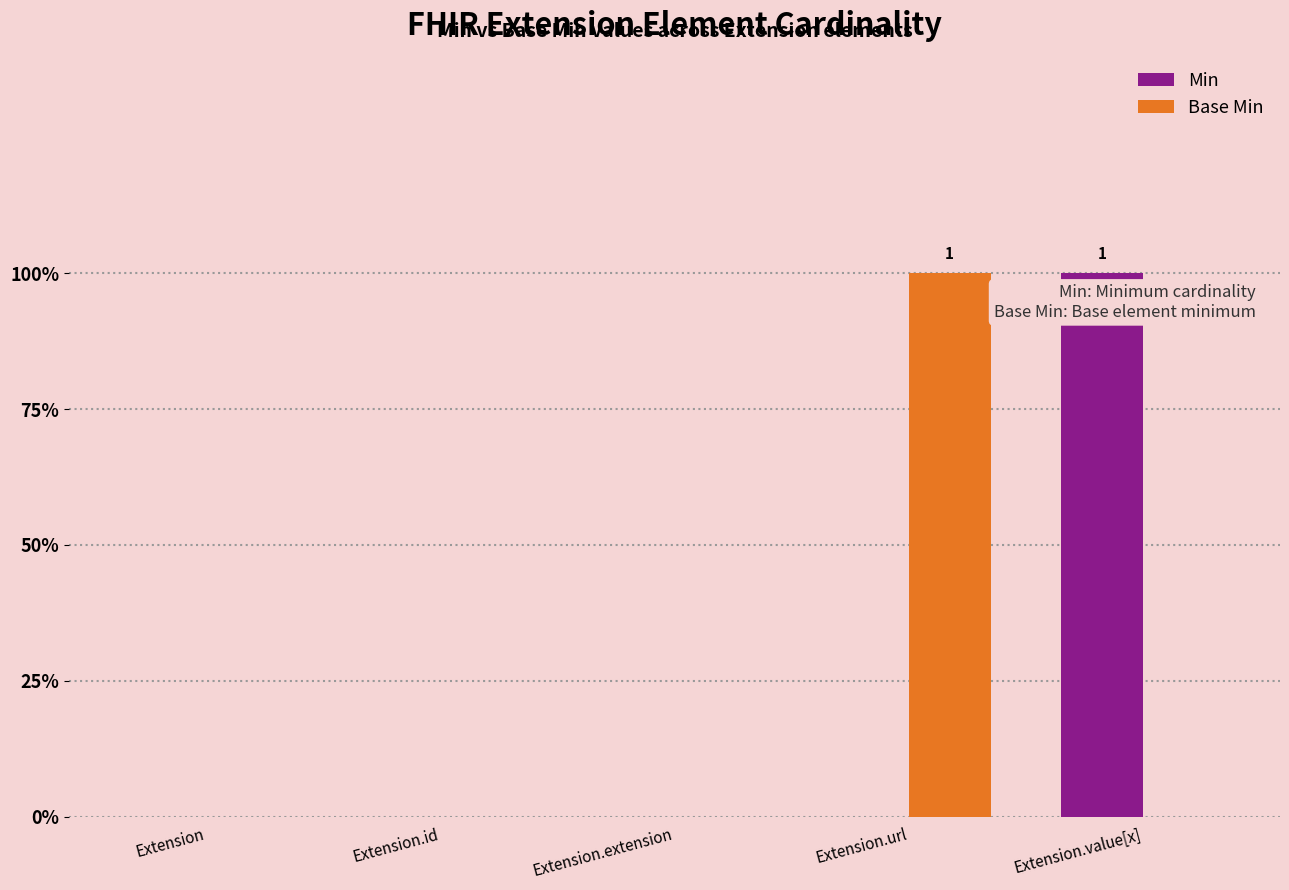

What is the difference between the maximum and minimum values in the Base Min series?

1